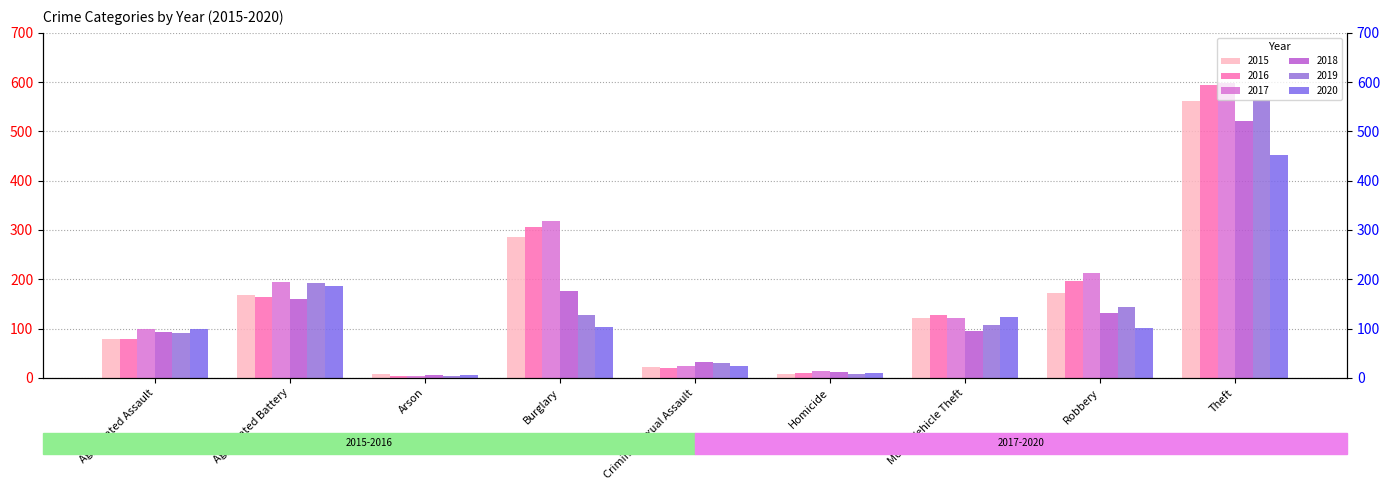

Rank the series at Aggravated Battery from highest to lowest value.

2017, 2019, 2020, 2015, 2016, 2018